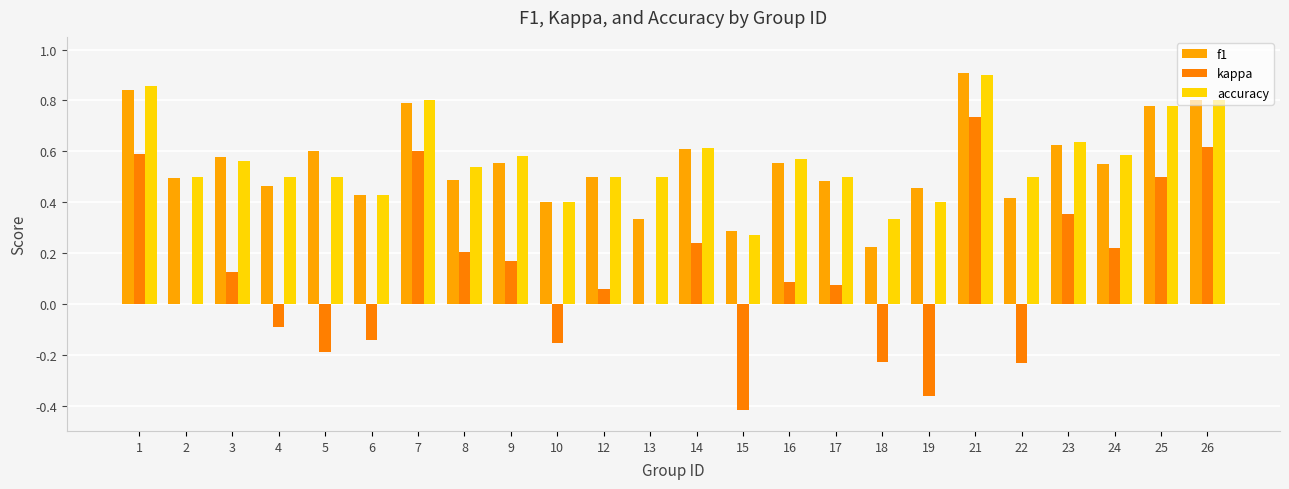

How many f1 values are between 0 and 1?

24